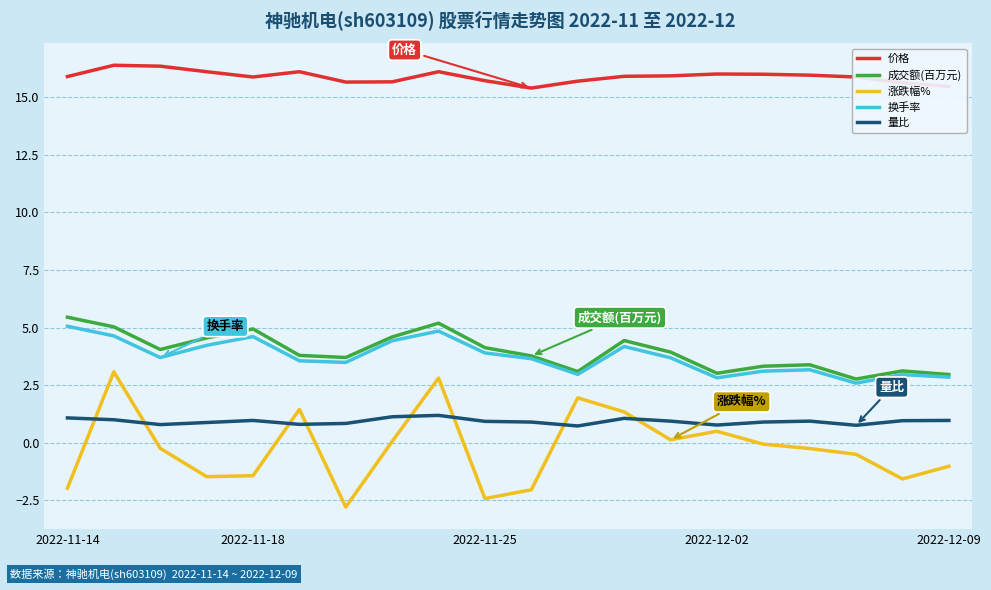

What is the greatest value displayed?

16.4